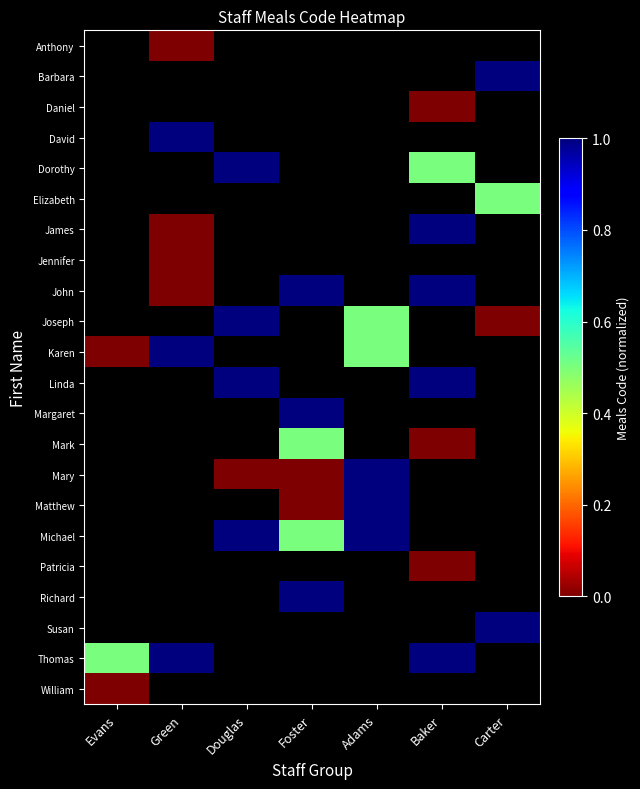

How many series are shown in this chart?

22